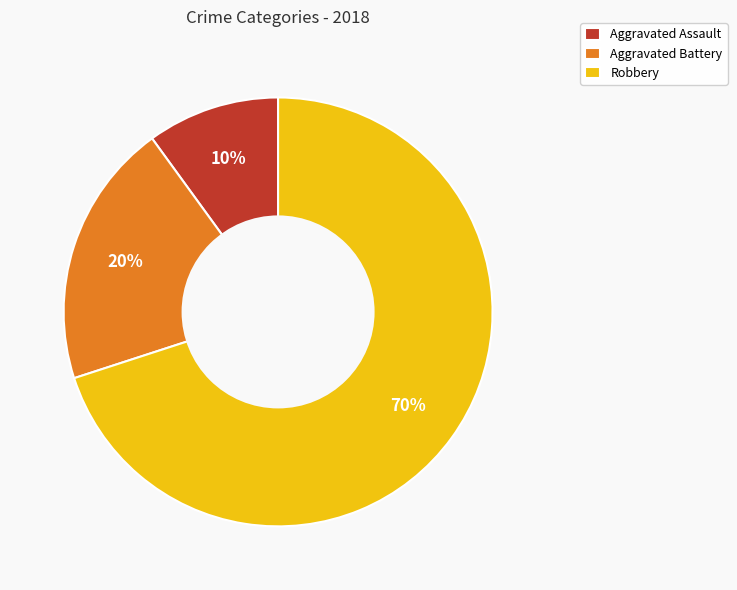

To the nearest percent, what percentage of the pie is Aggravated Assault?

10%